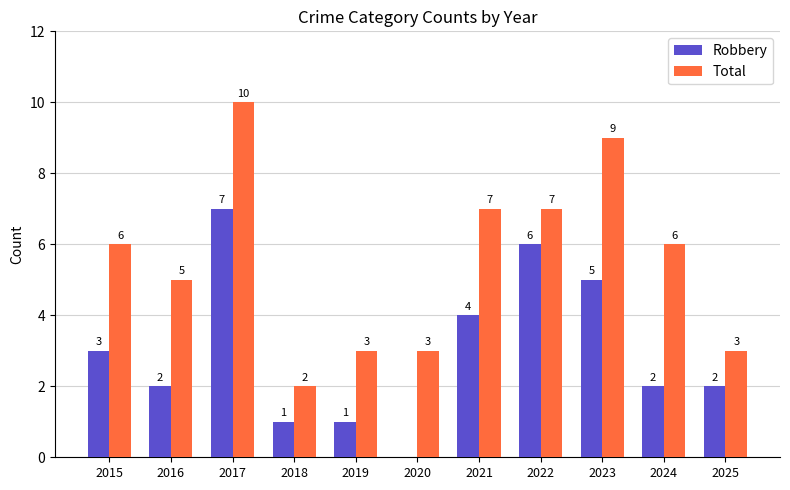

How many groups of bars are there?

11